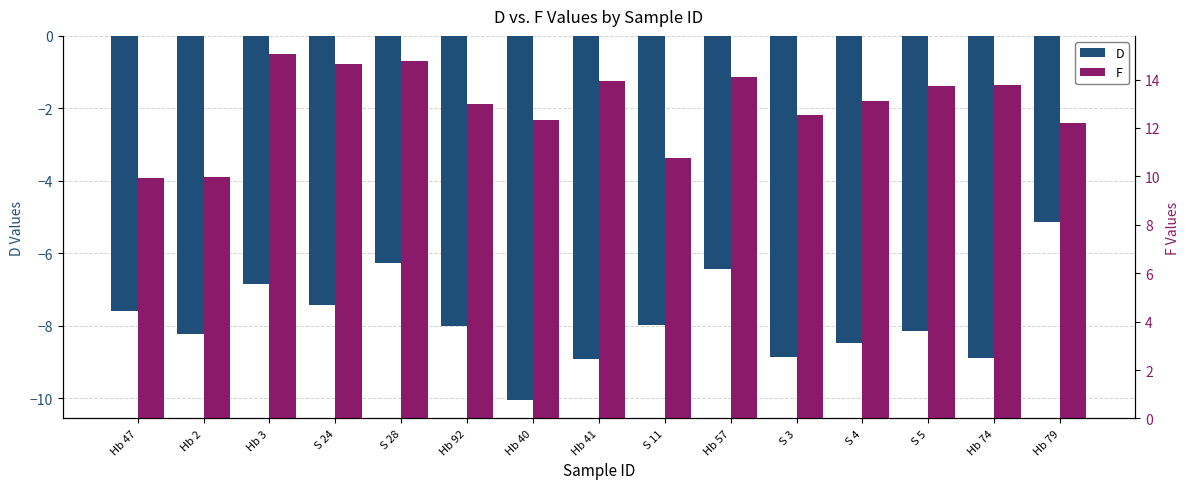

What is the maximum value for D?

-5.1